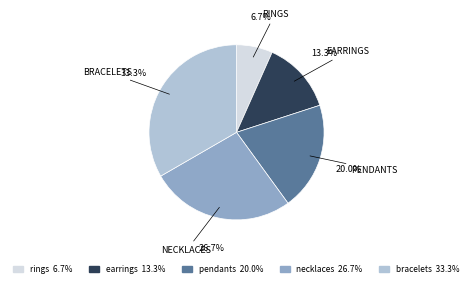

Approximately how many times larger is the value at earrings compared to bracelets?

0.4